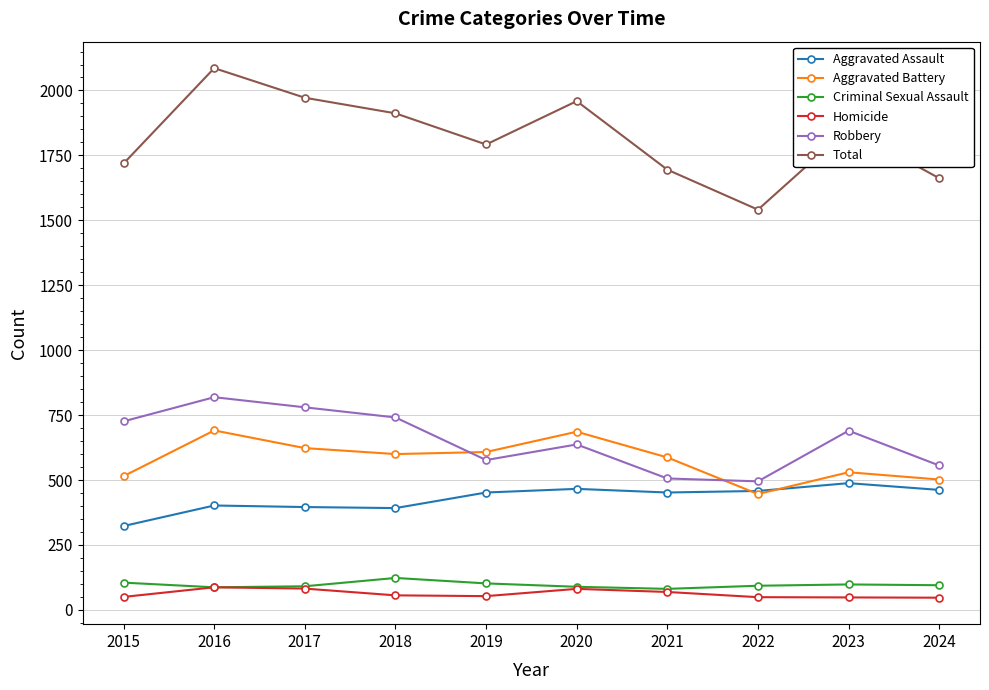

True or false: Total has a value of 1972 at 2017.

True